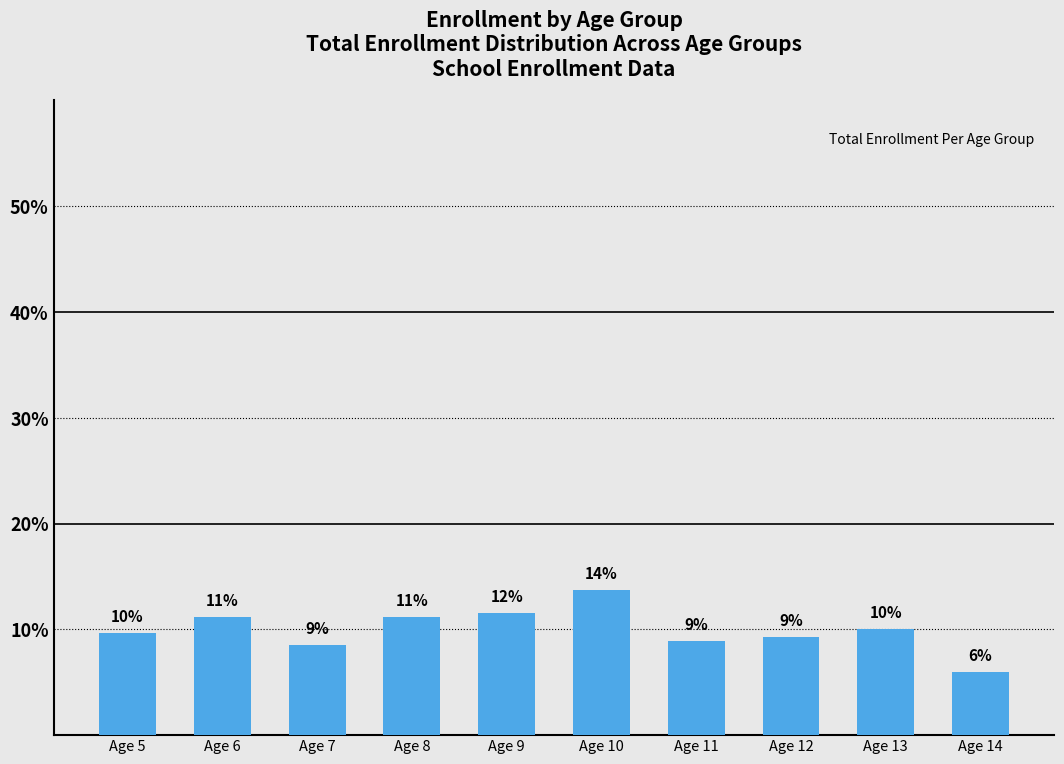

Which category has the lowest value across all series?

Age 14